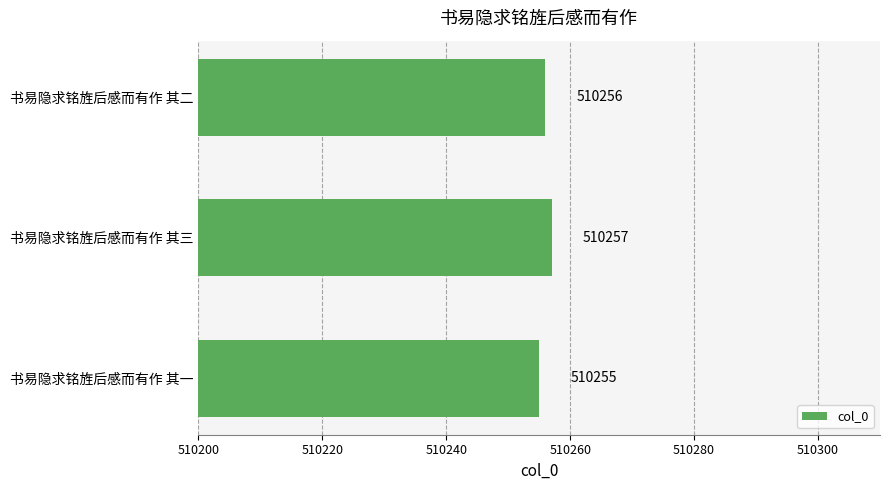

At which category does the chart reach its peak across all series?

书易隐求铭旌后感而有作 其三